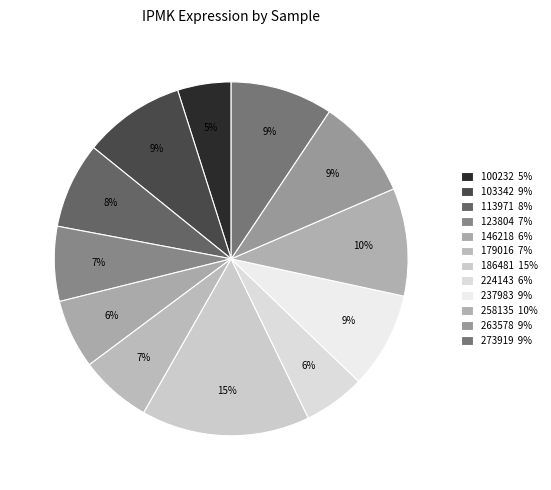

How many segments does this pie chart have?

12